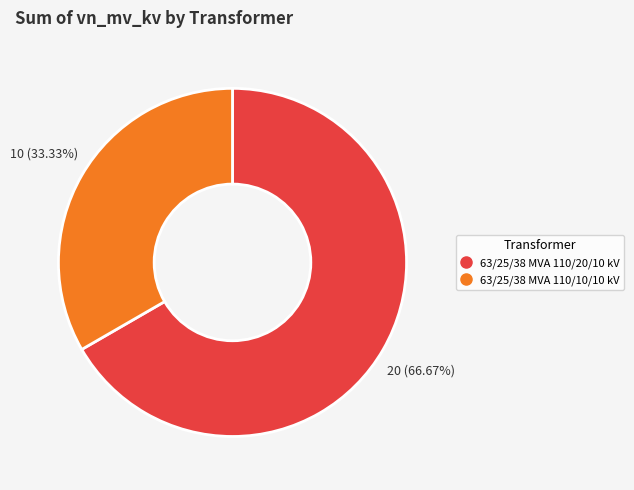

To the nearest percent, what percentage of the pie is 63/25/38 MVA 110/20/10 kV?

67%